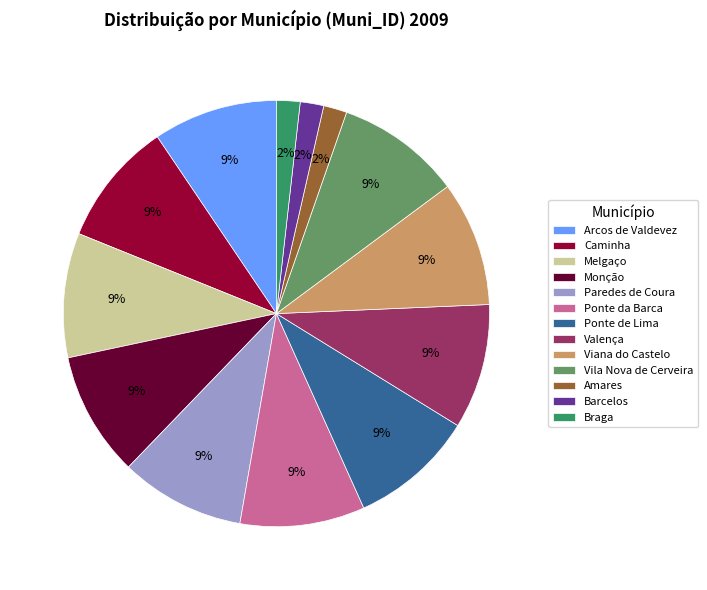

To the nearest percent, what is the average slice percentage?

8%